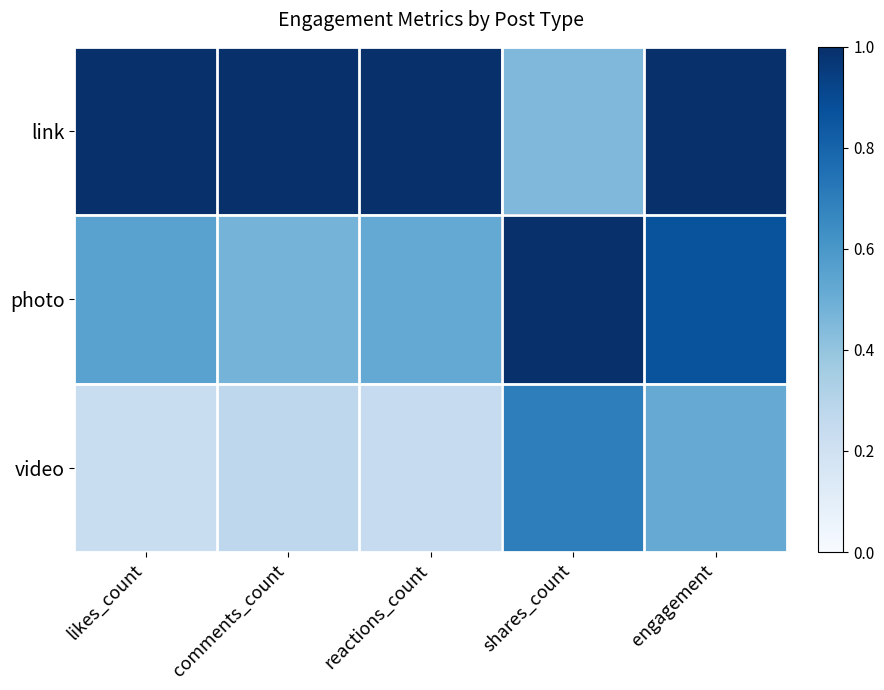

Reading left to right, what are all the values shown in this chart?

link: likes_count=1.0	comments_count=1.0	reactions_count=1.0	shares_count=0.4	engagement=1.0
photo: likes_count=0.6	comments_count=0.5	reactions_count=0.5	shares_count=1.0	engagement=0.9
video: likes_count=0.2	comments_count=0.3	reactions_count=0.2	shares_count=0.7	engagement=0.5